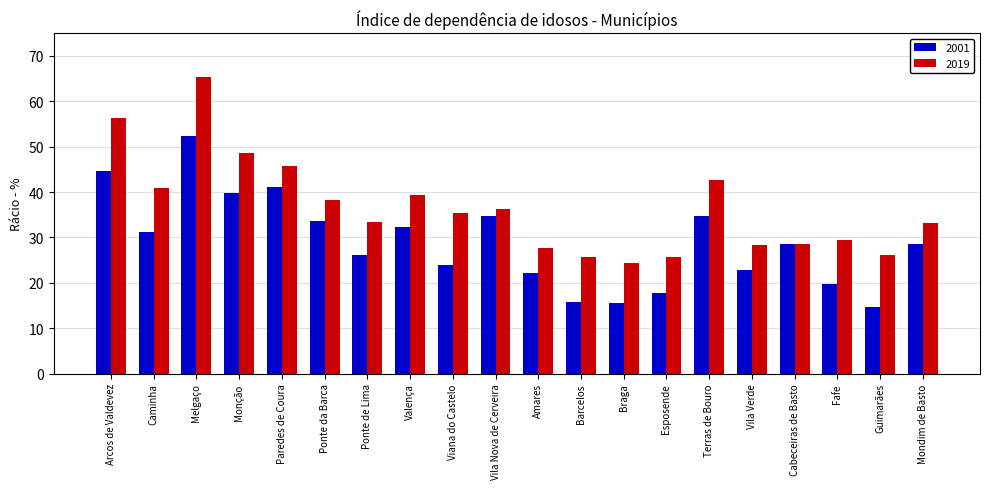

Between Ponte de Lima and Esposende, which series saw the biggest shift?

2001